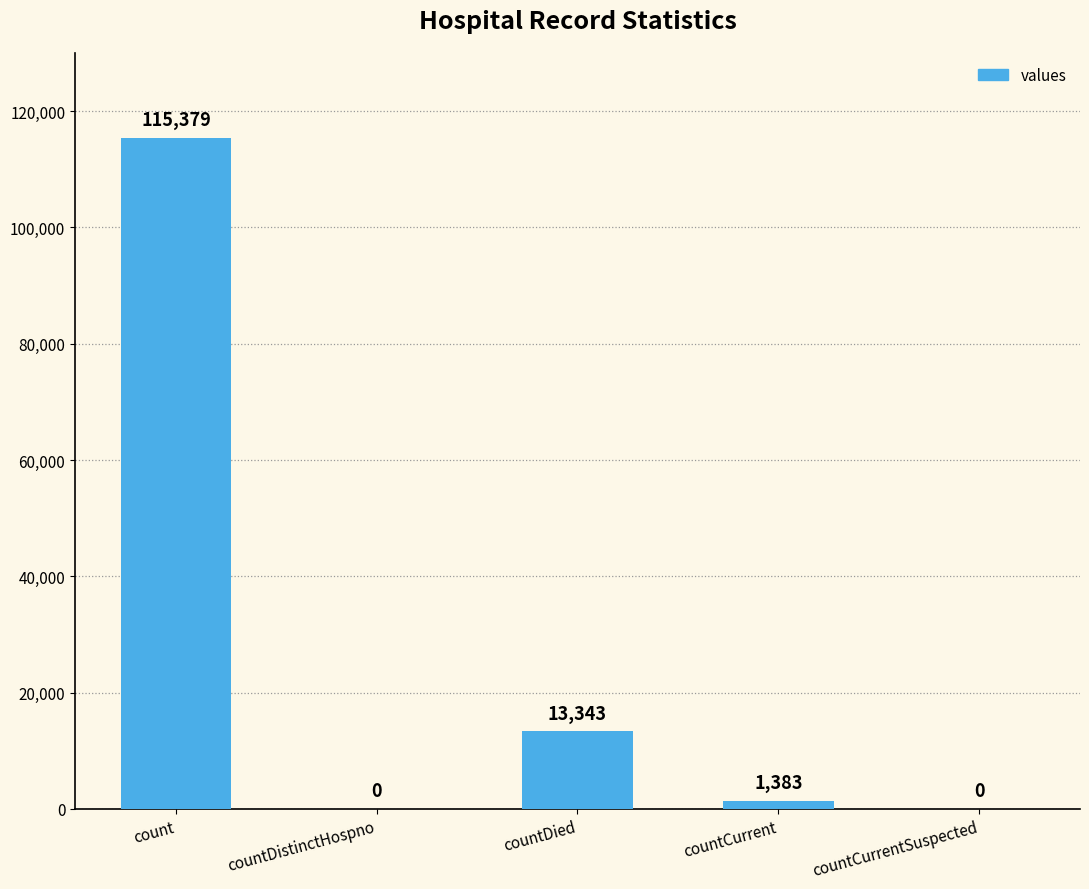

Is it true that the value at countCurrentSuspected is 0?

True